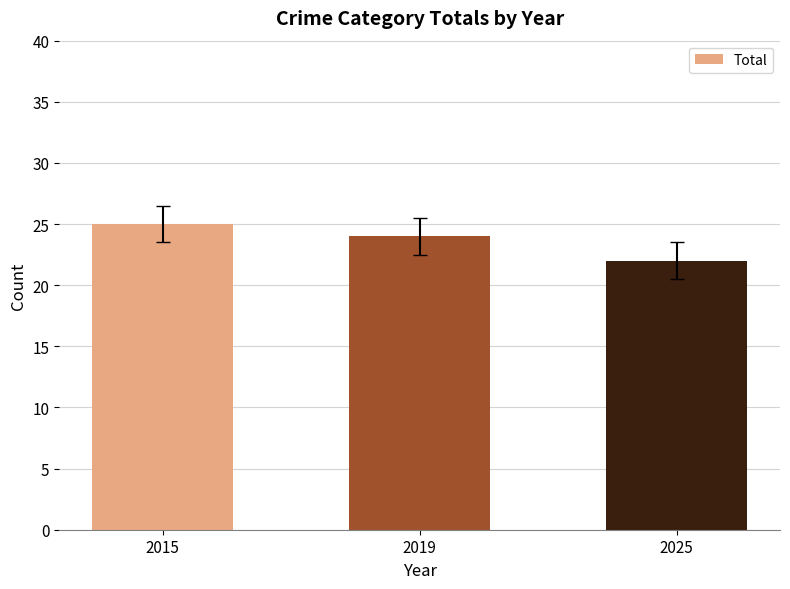

What is the average value?

24